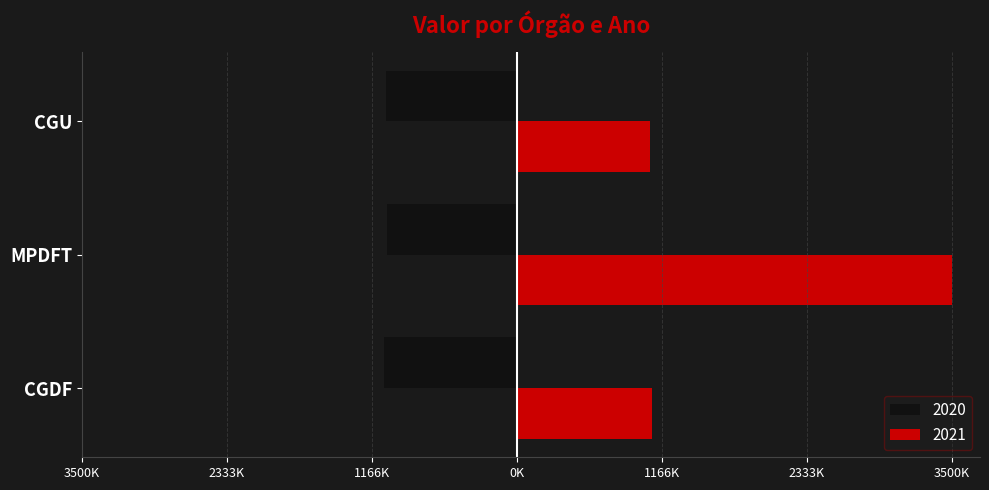

List the labels in order of 2021 value, largest first.

MPDFT, CGDF, CGU